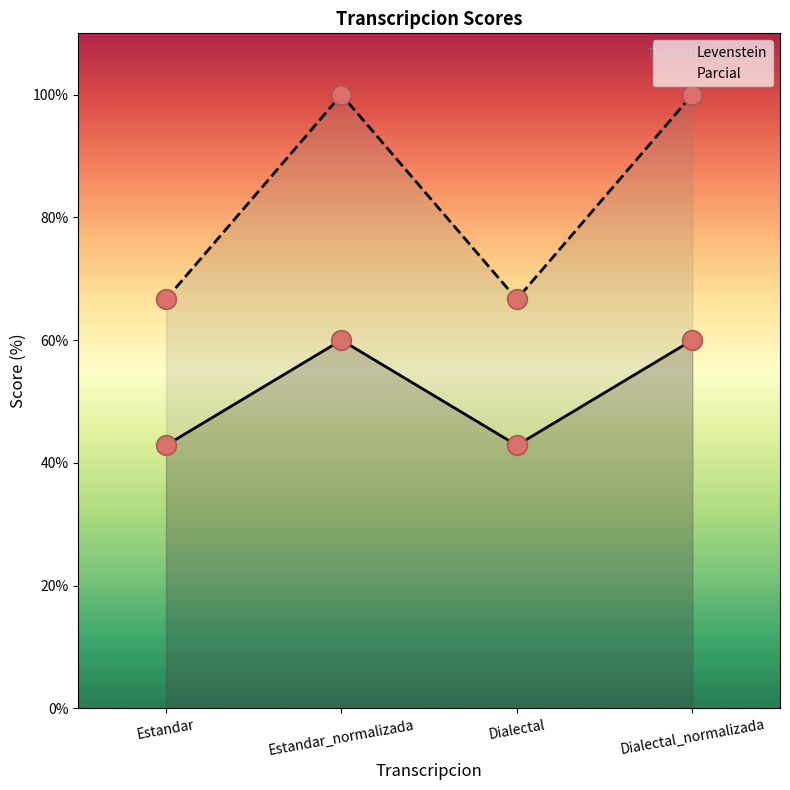

At how many categories does at least one series exceed 82?

2